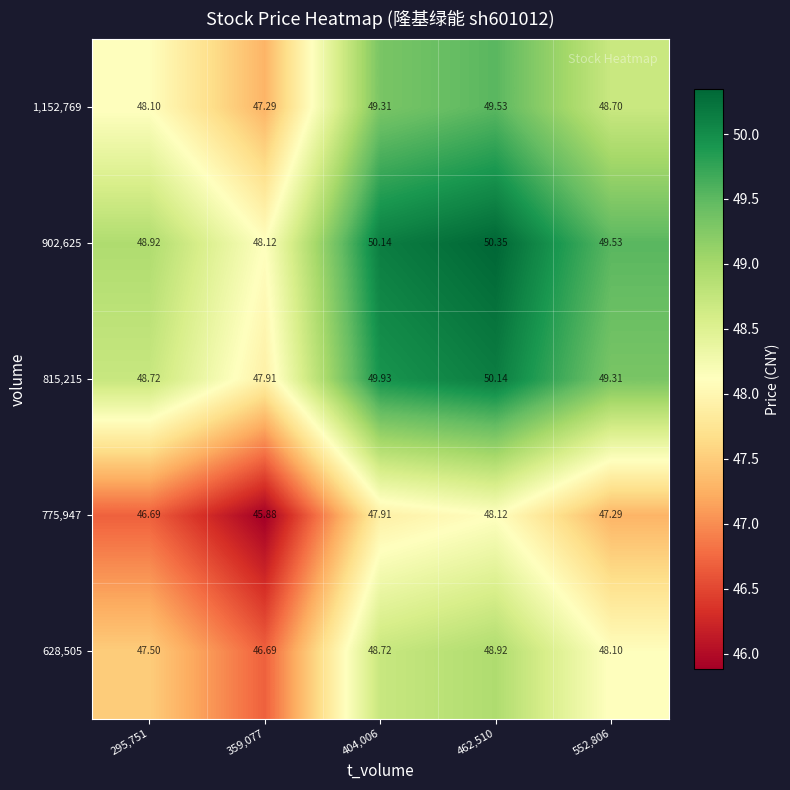

Is the value of 628,505 at 462,510 greater than the value of 902,625 at 462,510?

No